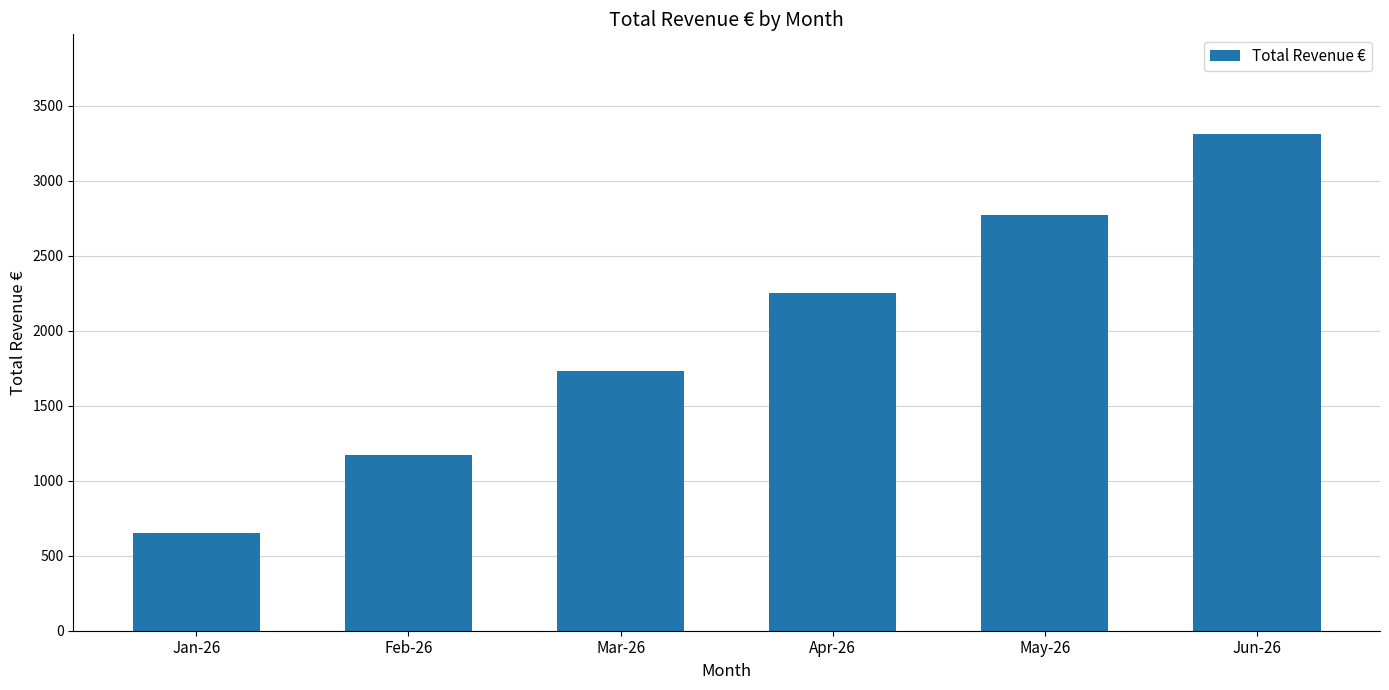

Which category has the lowest value across all series?

Jan-26